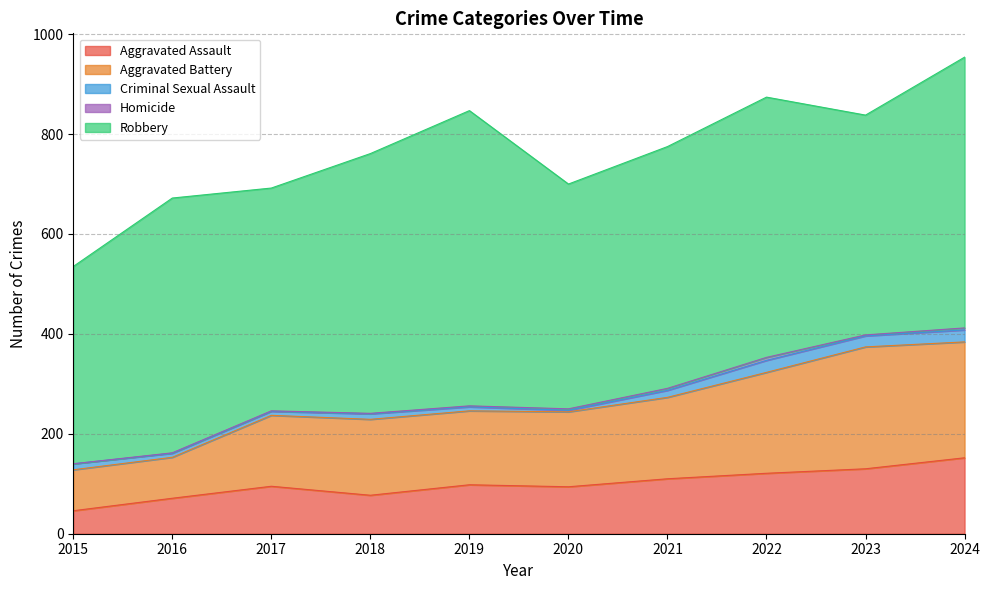

Does the chart have visible grid lines?

Yes